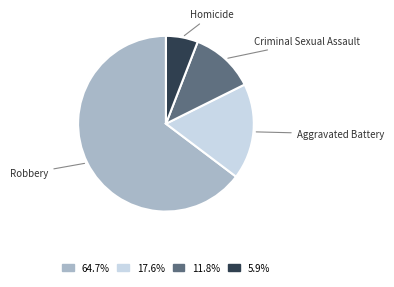

Is there any slice that represents more than half of the pie?

Yes